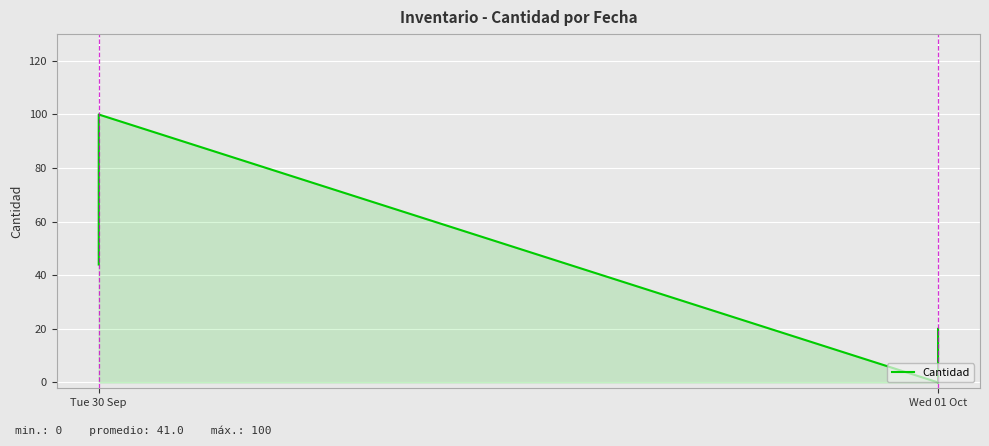

How many values are above zero?

3